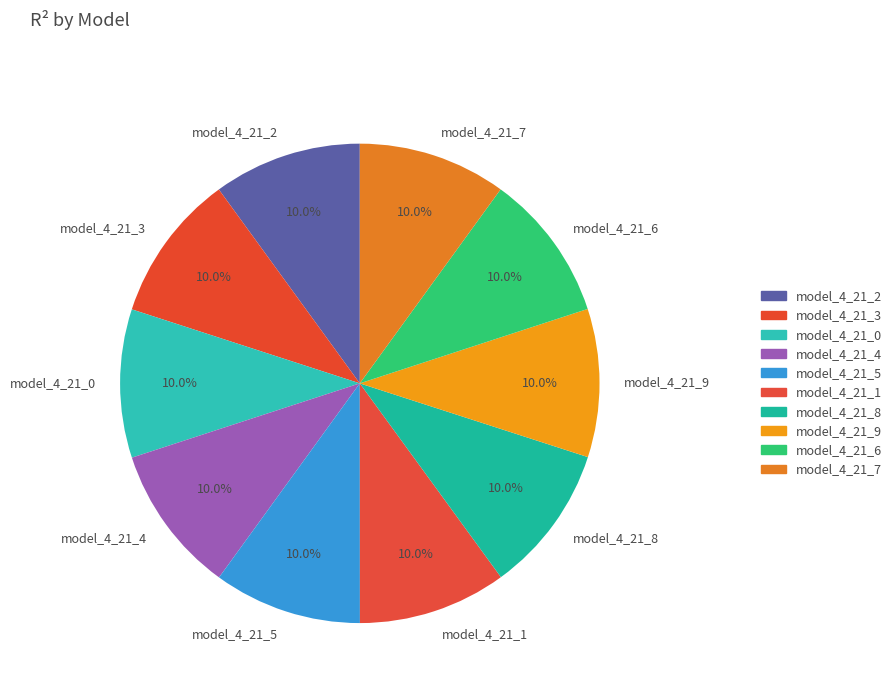

Is the sum of model_4_21_1 and model_4_21_9 greater than half?

No